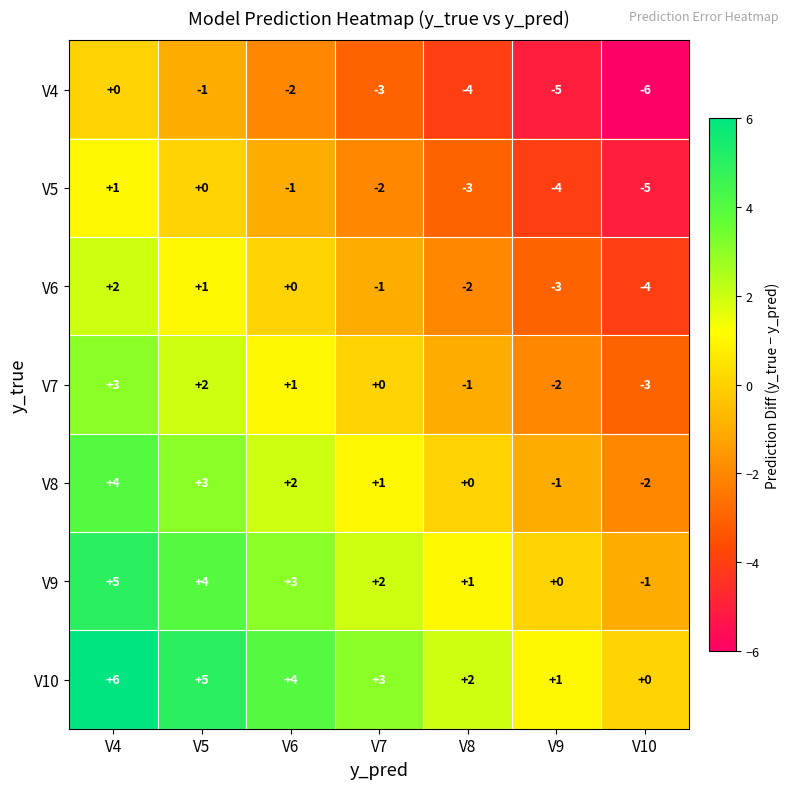

What is the minimum value shown in the chart?

-6